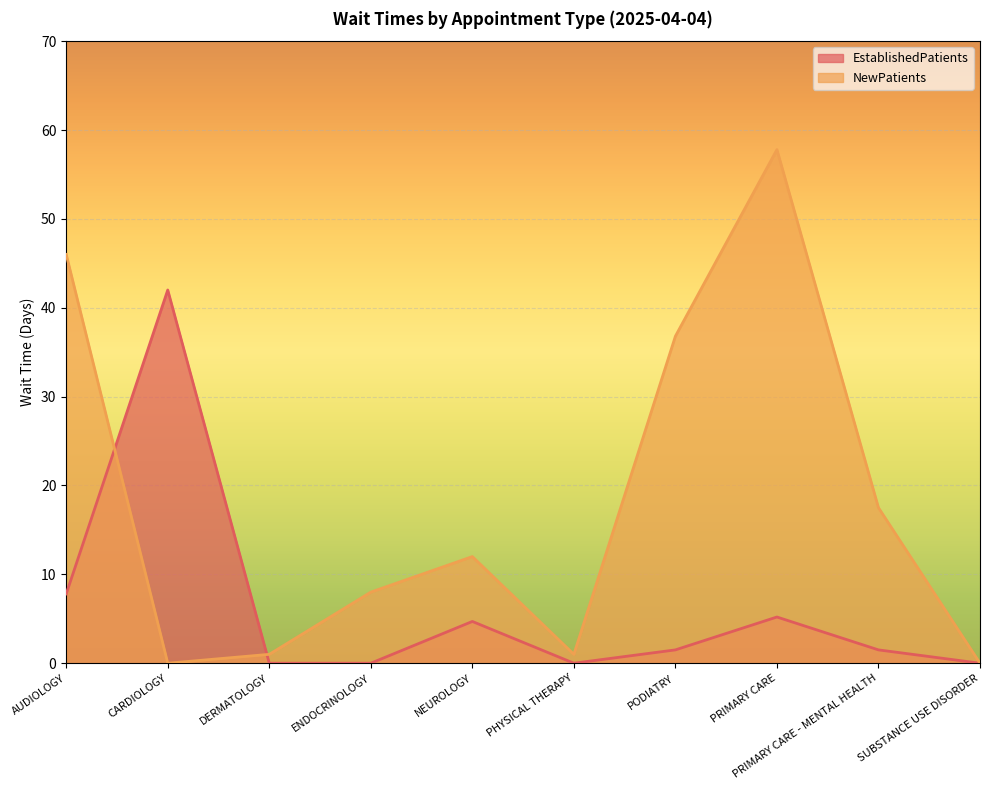

In NewPatients, how many points are lower than both neighbors (excluding endpoints)?

2